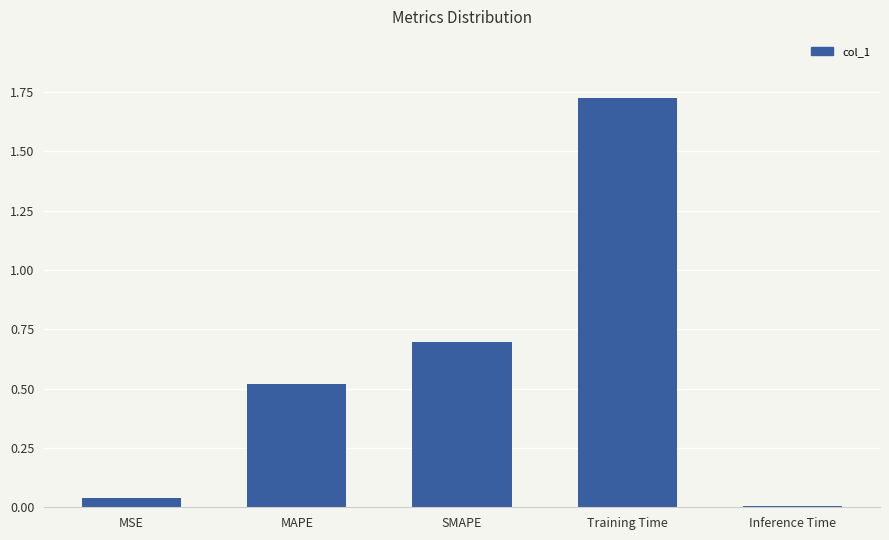

What is the average value?

0.6